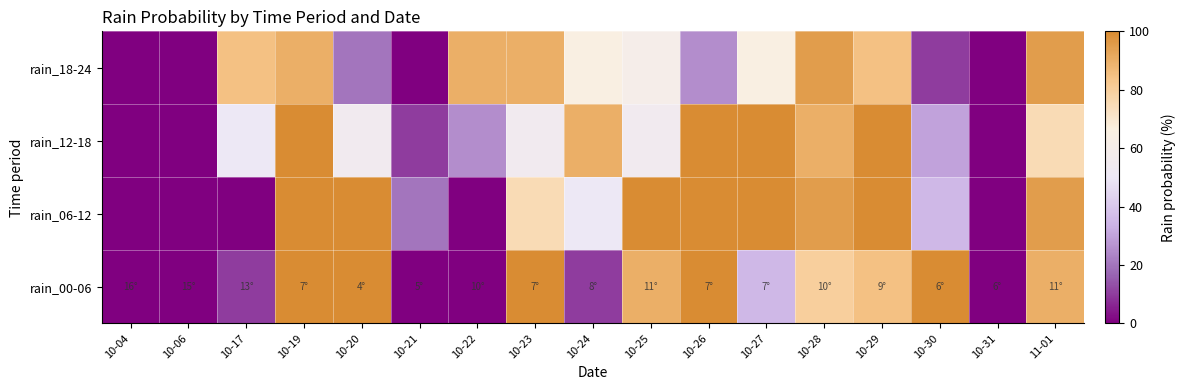

At which category is the sum across all series the highest?

10-19